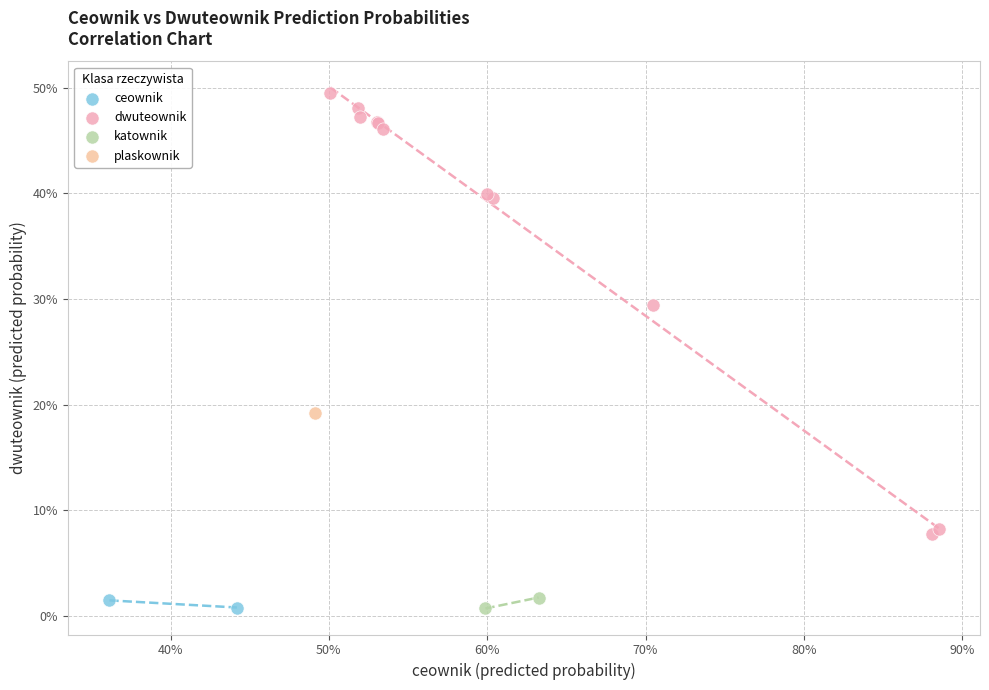

Which series contains the highest Y value?

dwuteownik